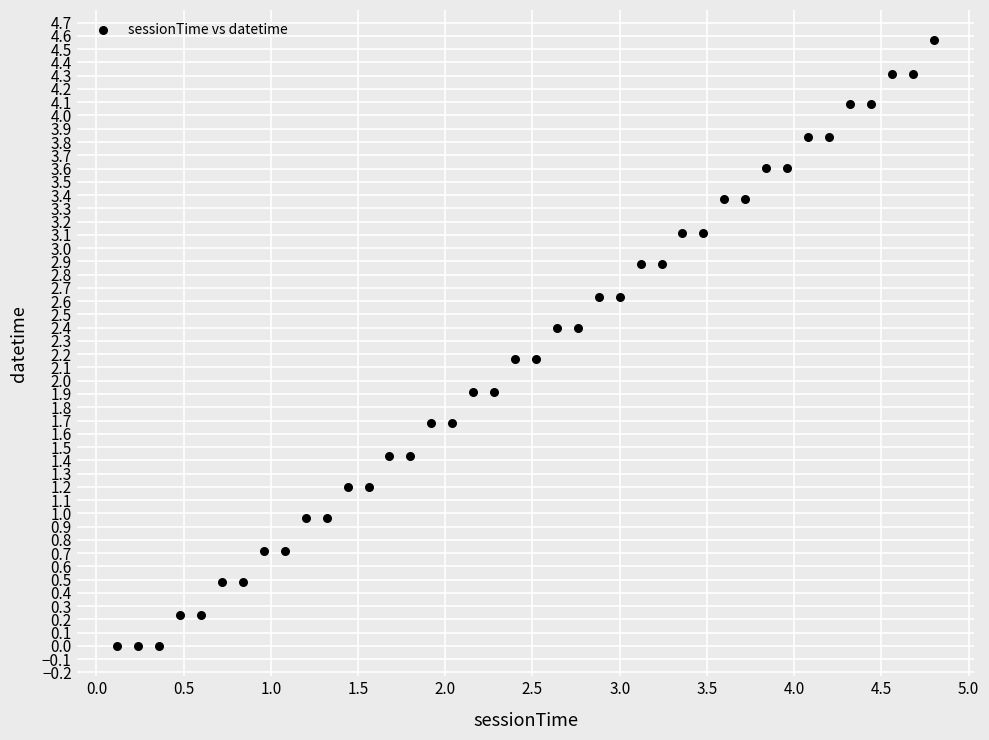

What is the range of X values (max minus min)?

4.7